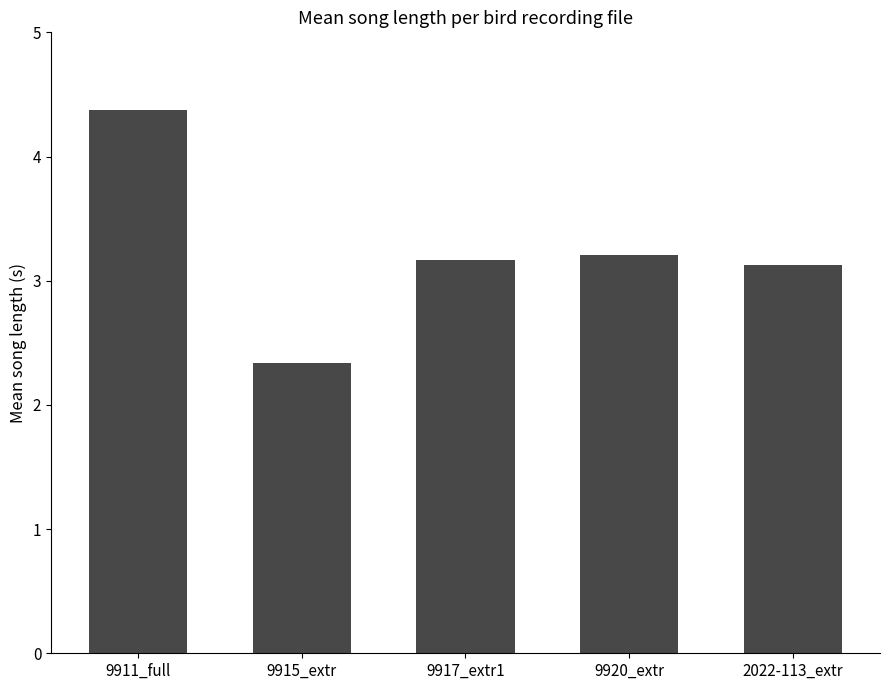

What is the change in value from 9915_extr to 9917_extr1?

+0.8